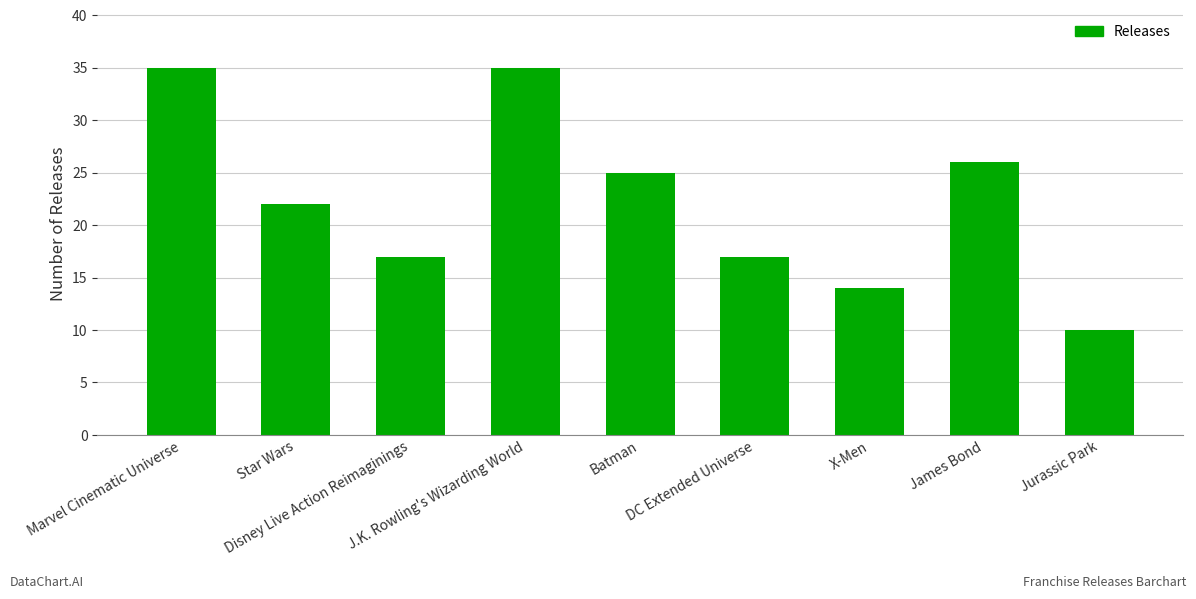

How many bars are there in total?

9